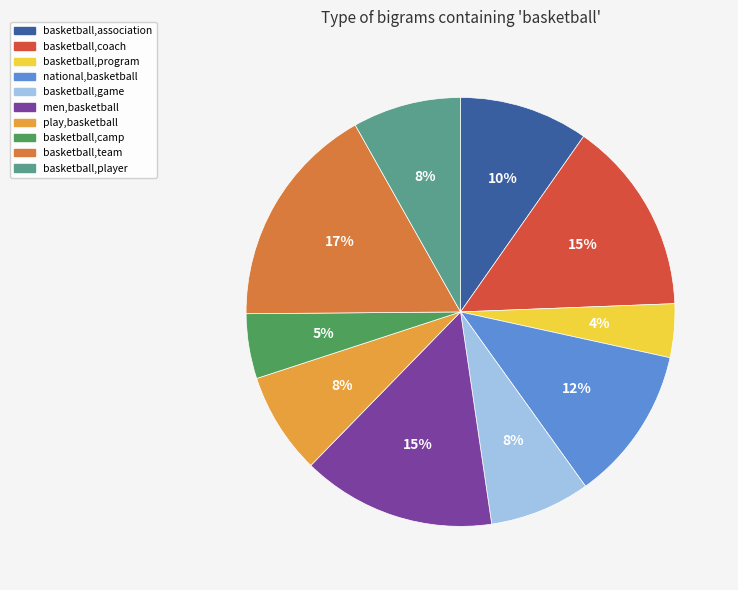

The national,basketball slice represents 12% of the pie. True or false?

True